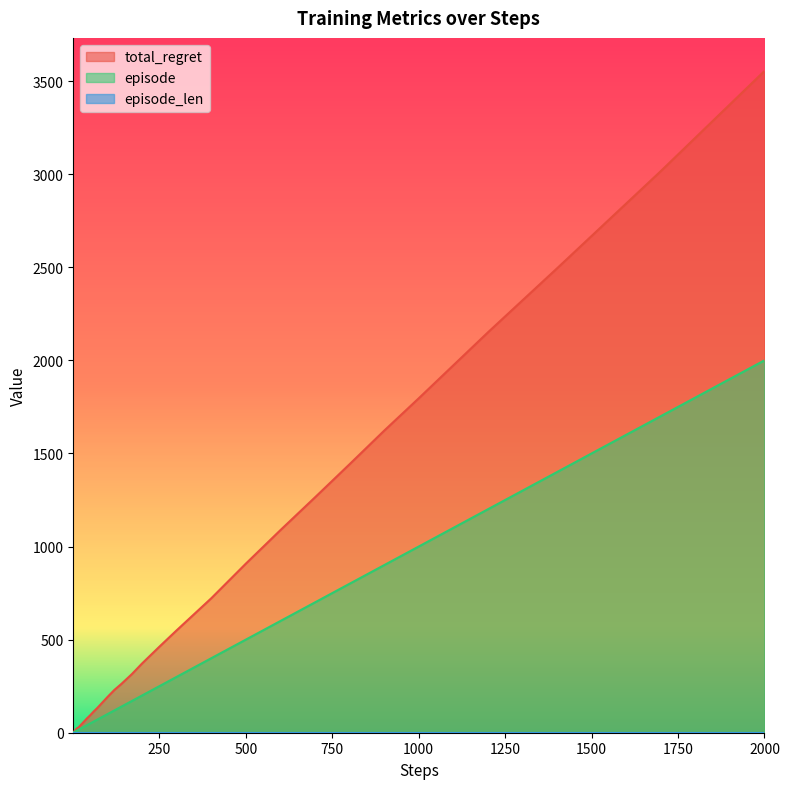

Which series changed the most between 4 and 20?

total_regret